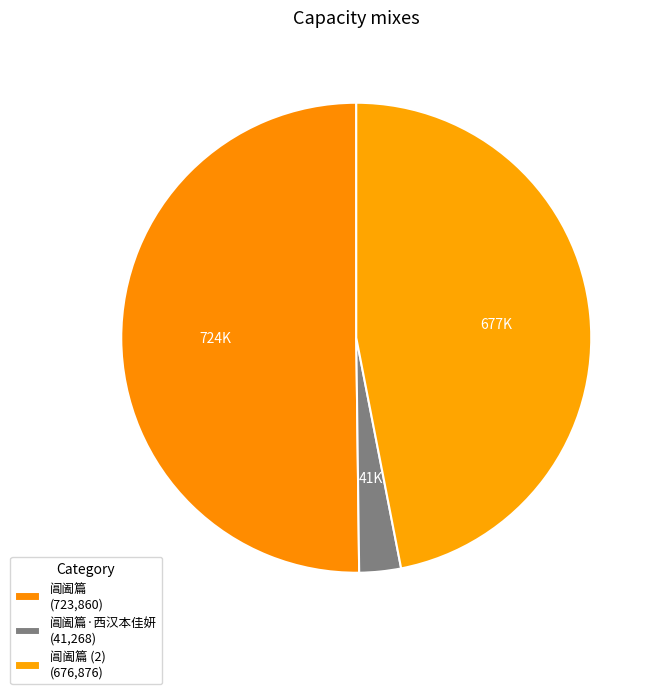

Is there a majority slice in this chart?

Yes